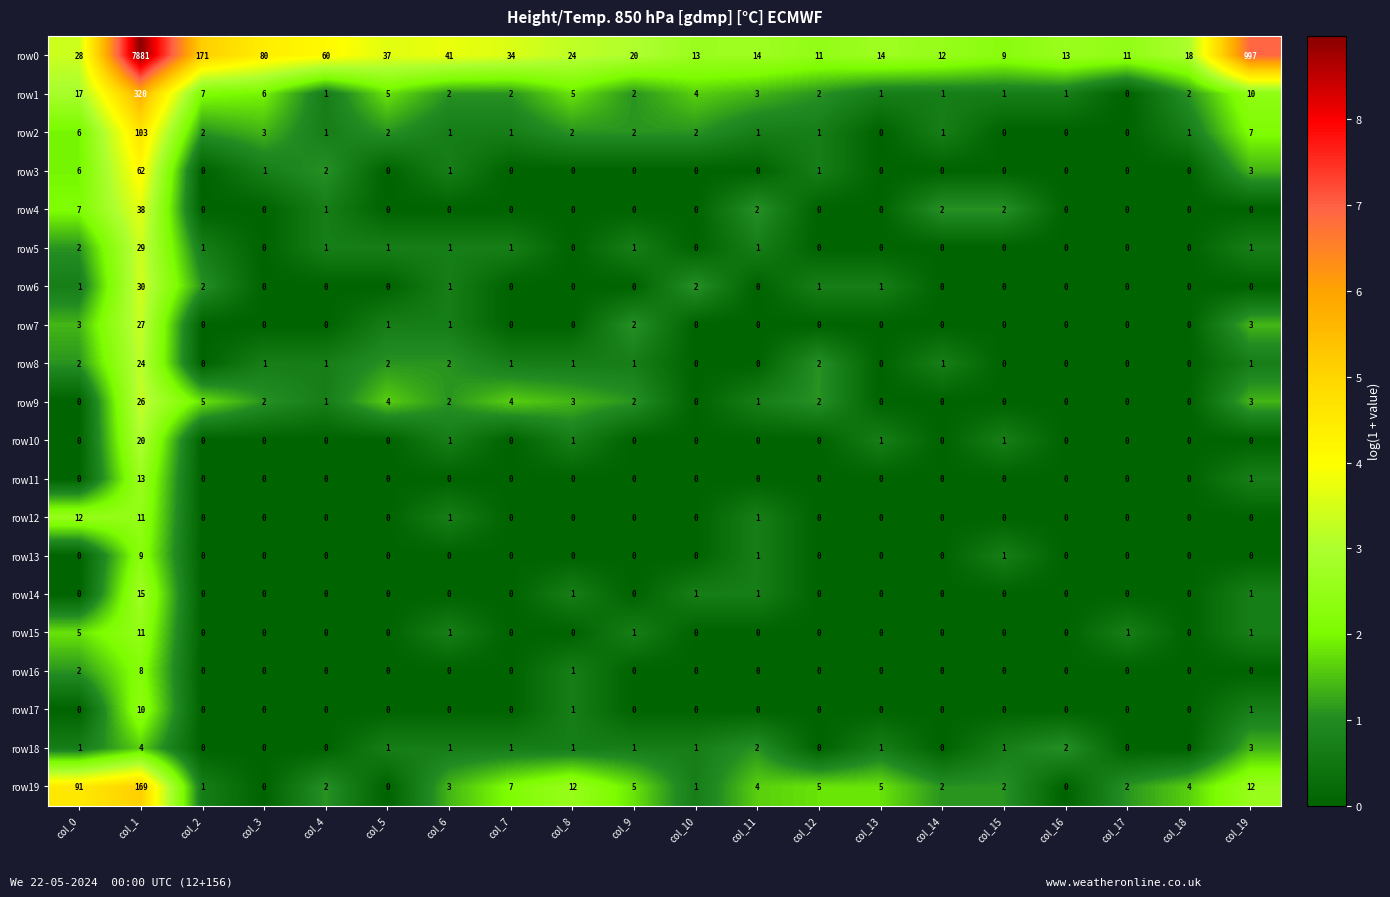

Where is row5 nearest to the value 14?

col_0